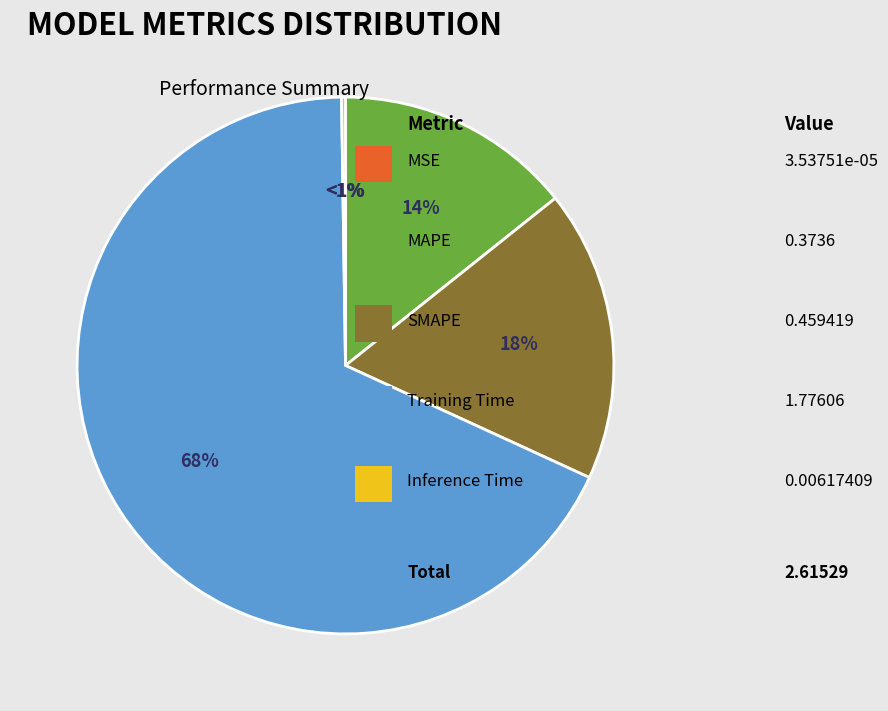

Is it true that Inference Time is 0% of the pie?

True